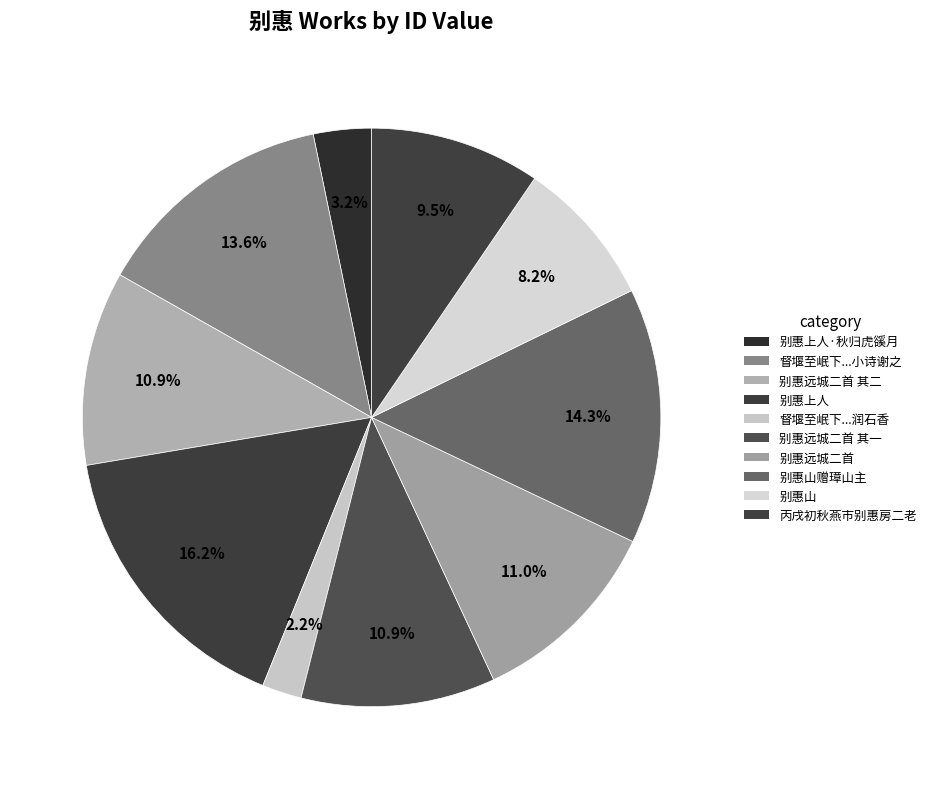

Rank the categories by value from lowest to highest.

督堰至岷下借馆南浦张叔全家临别惠以润石香, 别惠上人·秋归虎豀月, 别惠山, 丙戌初秋燕市别惠房二老, 别惠远城二首 其一, 别惠远城二首 其二, 别惠远城二首, 督堰至岷下借馆南浦张叔全家临别惠以润石香几一峰挺拔于白云杳霭间殊有远意小诗谢之, 别惠山赠璋山主, 别惠上人